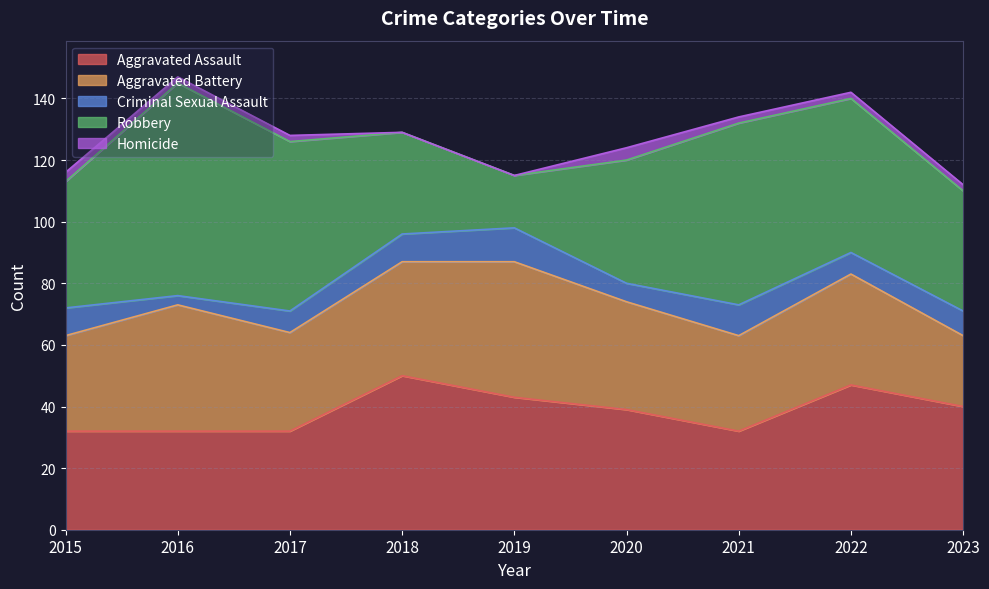

What is the value of the Aggravated Assault point at the 6th from the left?

39